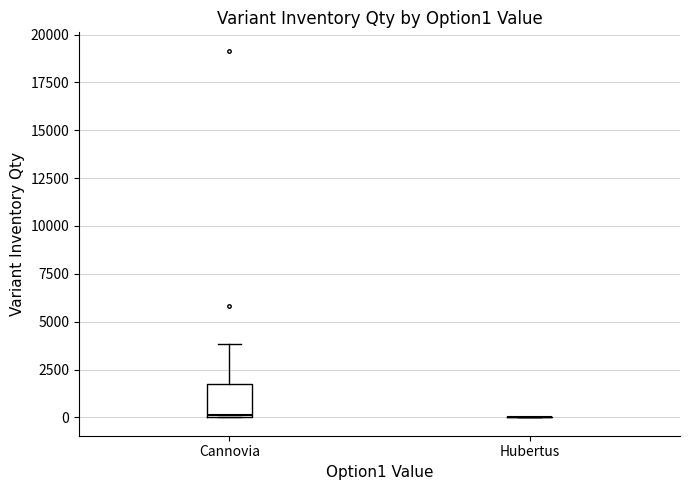

Reading left to right, read every box against the y-axis: the position of its median line, the range the box covers, and the ends of its whiskers. The values are not printed on the chart, so give them approximately, as read against the axis.

Сannovia: median 0, box 0 to 1500, whiskers 0 to 4000
Hubertus: box collapsed to a line at 0, whiskers 0 to 0